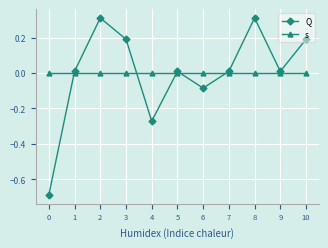

Rank the series by their maximum value, from lowest to highest.

s, Q